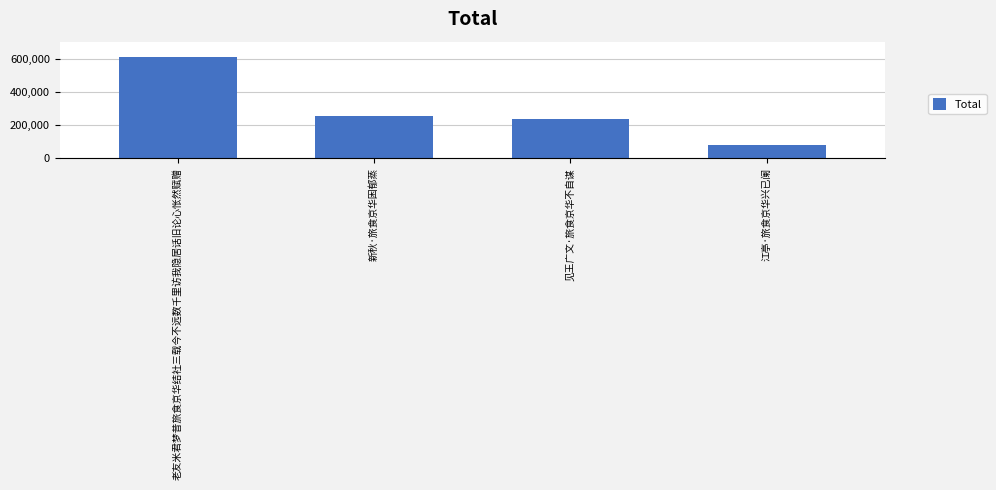

Are the bars horizontal?

No